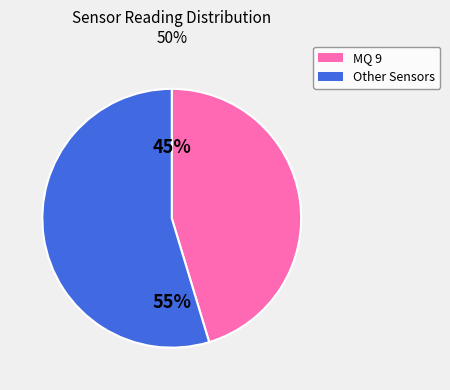

Count the number of slices in the pie.

2